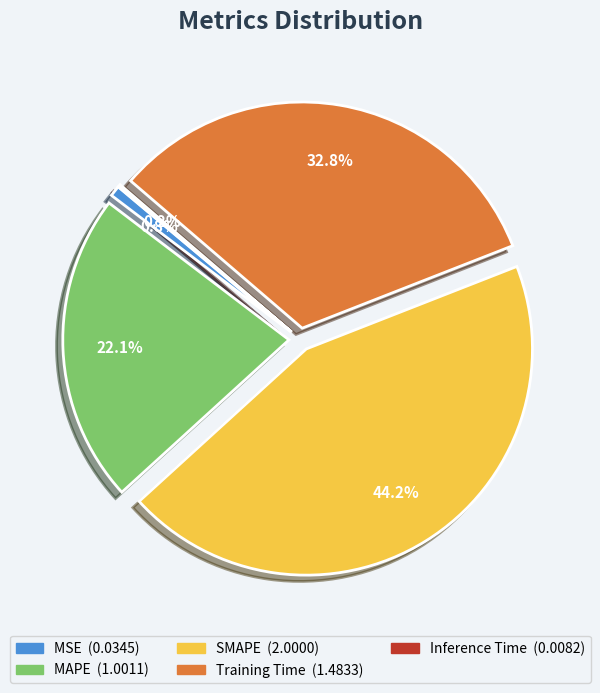

Between SMAPE and MSE, which is larger?

SMAPE